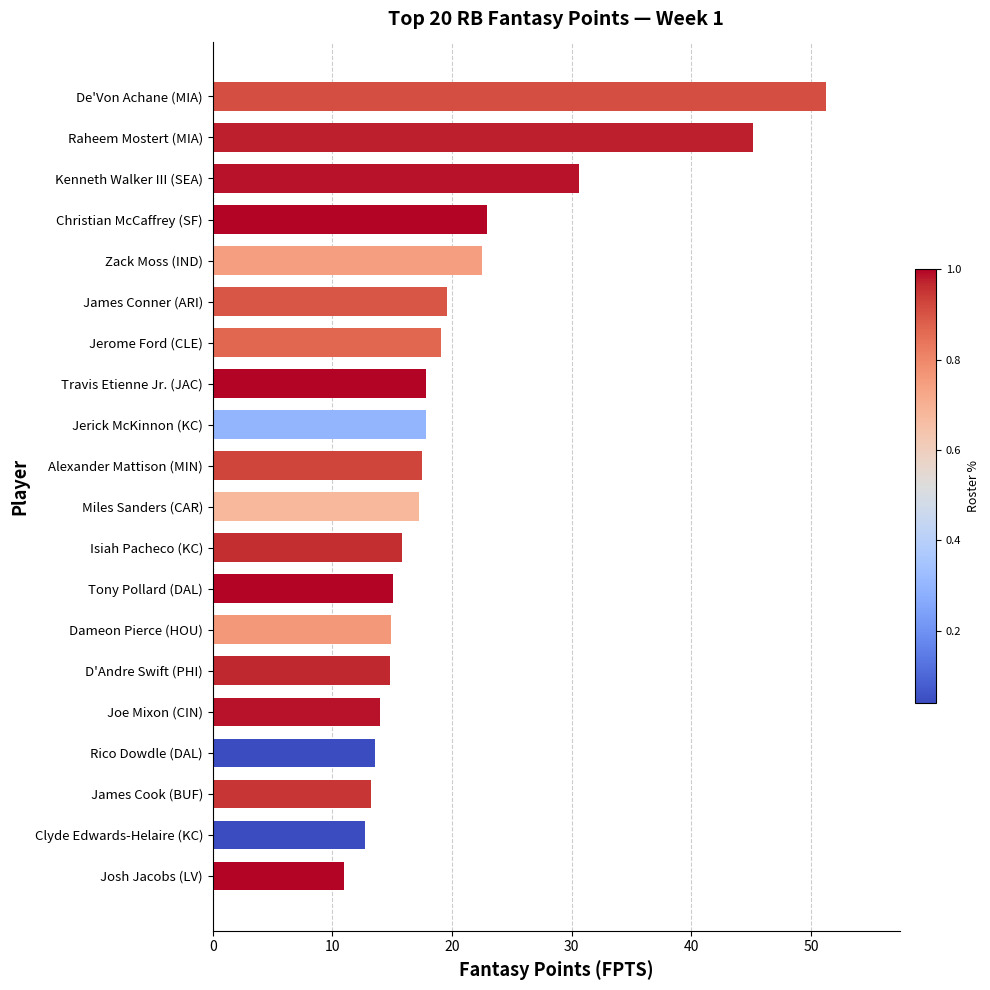

The chart shows a value of 19.1 at Rico Dowdle (DAL). True or false?

False